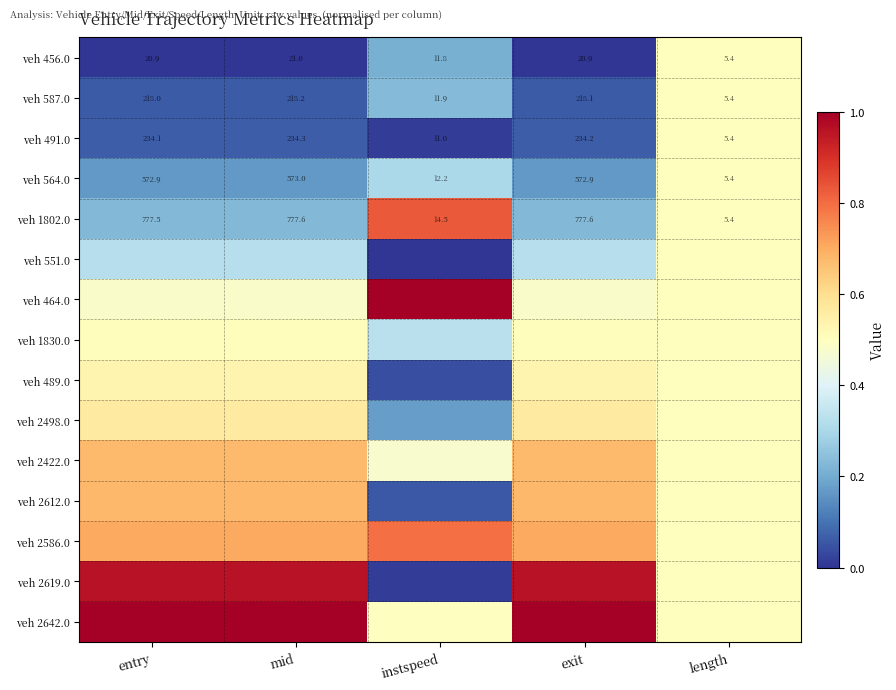

At which label is veh 491.0 closest to 119?

instspeed